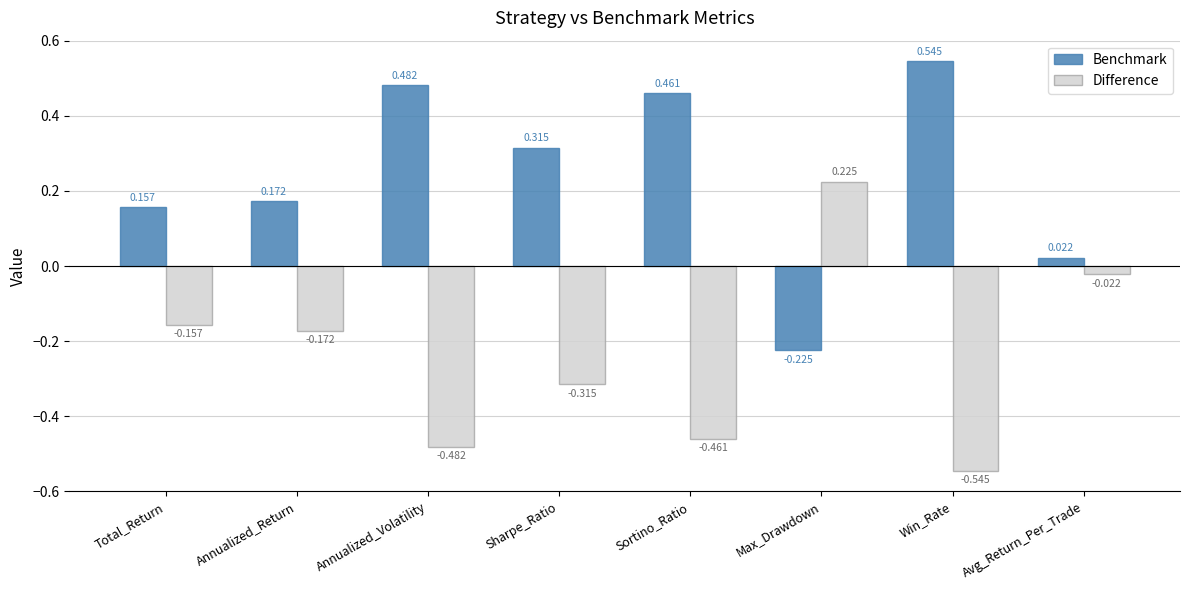

List the labels in order of Difference value, largest first.

Max_Drawdown, Avg_Return_Per_Trade, Total_Return, Annualized_Return, Sharpe_Ratio, Sortino_Ratio, Annualized_Volatility, Win_Rate